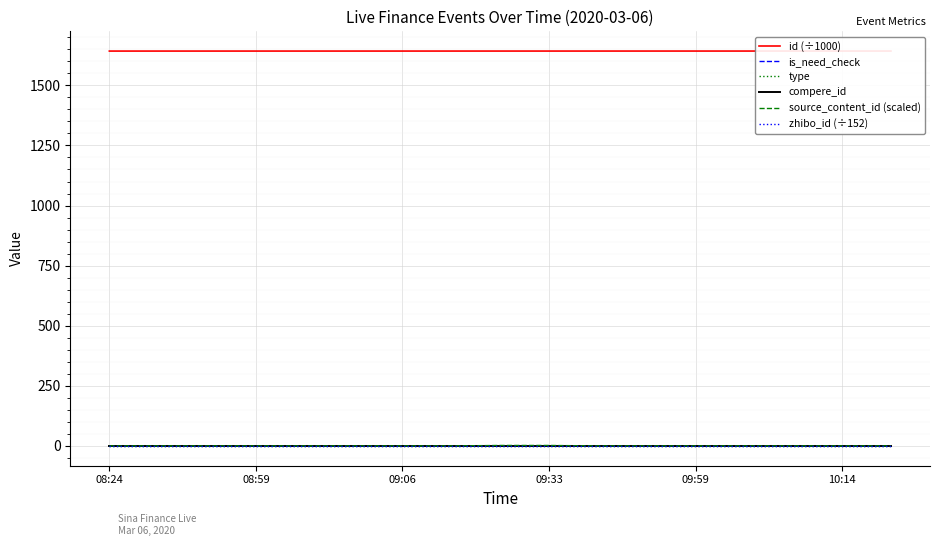

Between 09:06 and 09:33, which series saw the biggest shift?

id (÷1000)